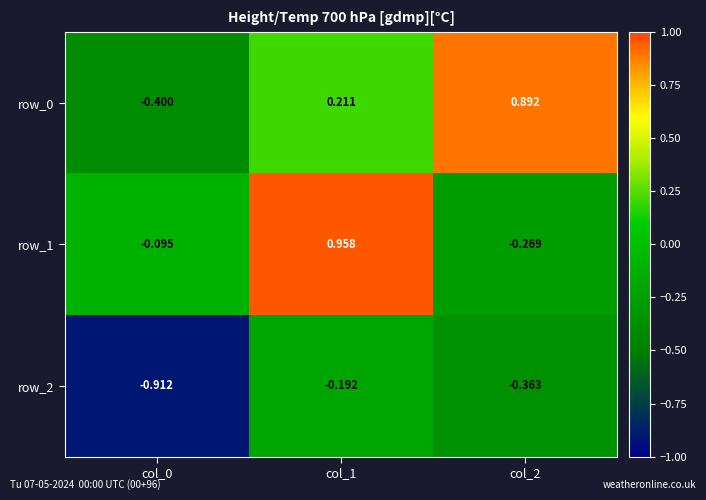

Which label corresponds to the largest value in the chart?

col_1